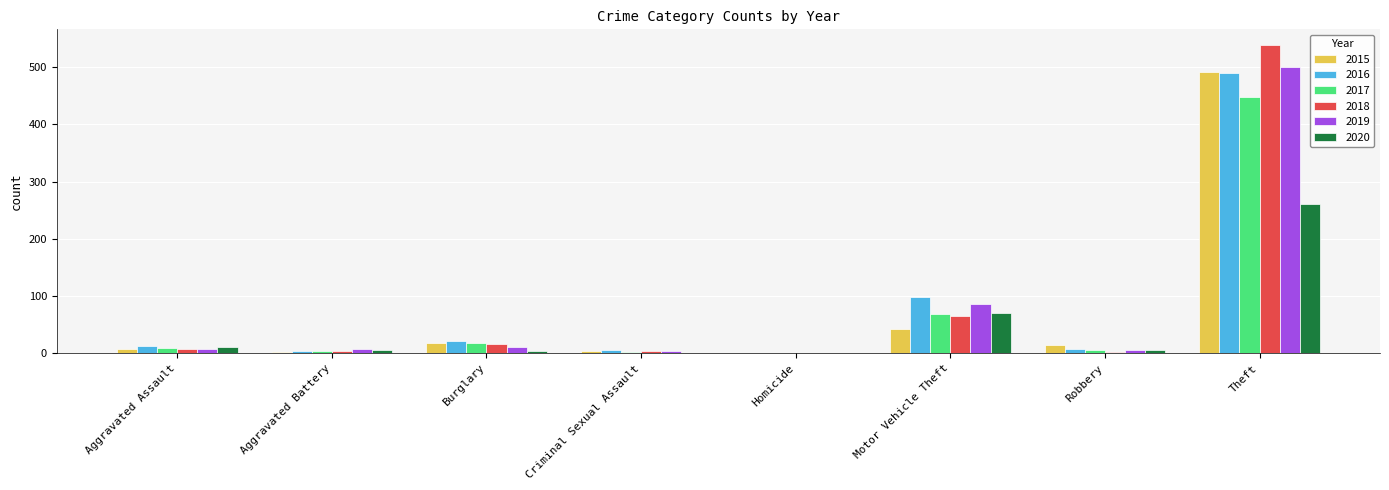

At which category is the sum across all series the highest?

Theft